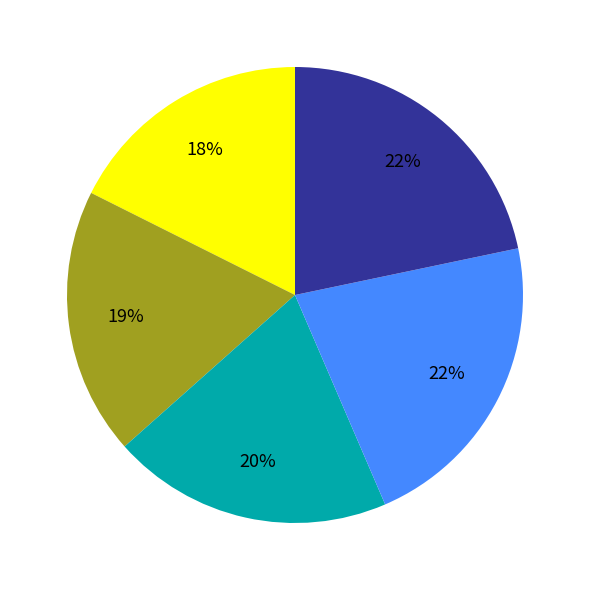

To the nearest percent, what is the average slice percentage?

20%